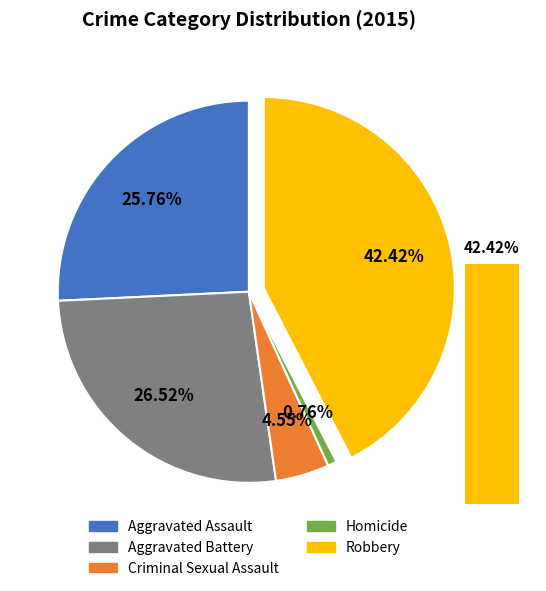

True or false: Robbery accounts for 42% of the total.

True